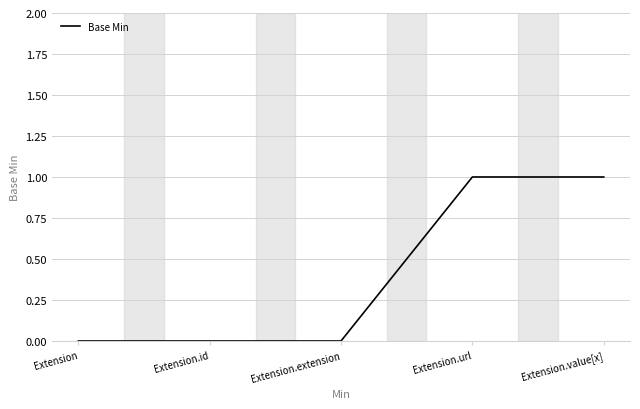

Read the value at Extension.url.

1